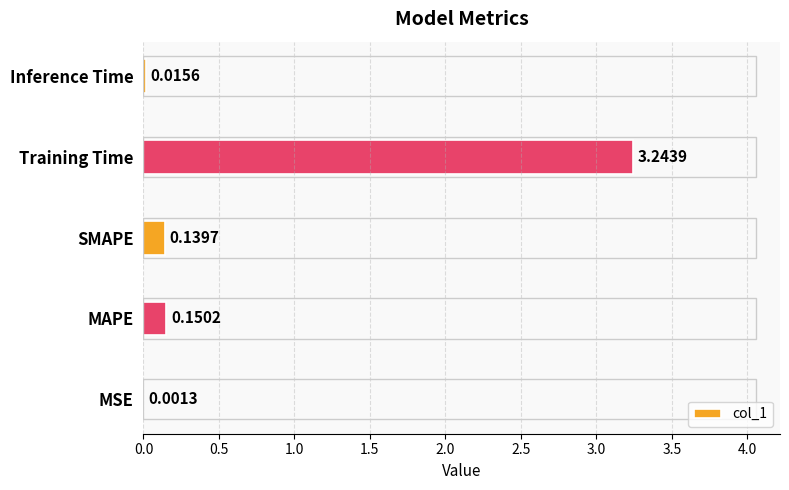

What is the change in value from MSE to SMAPE?

+0.1